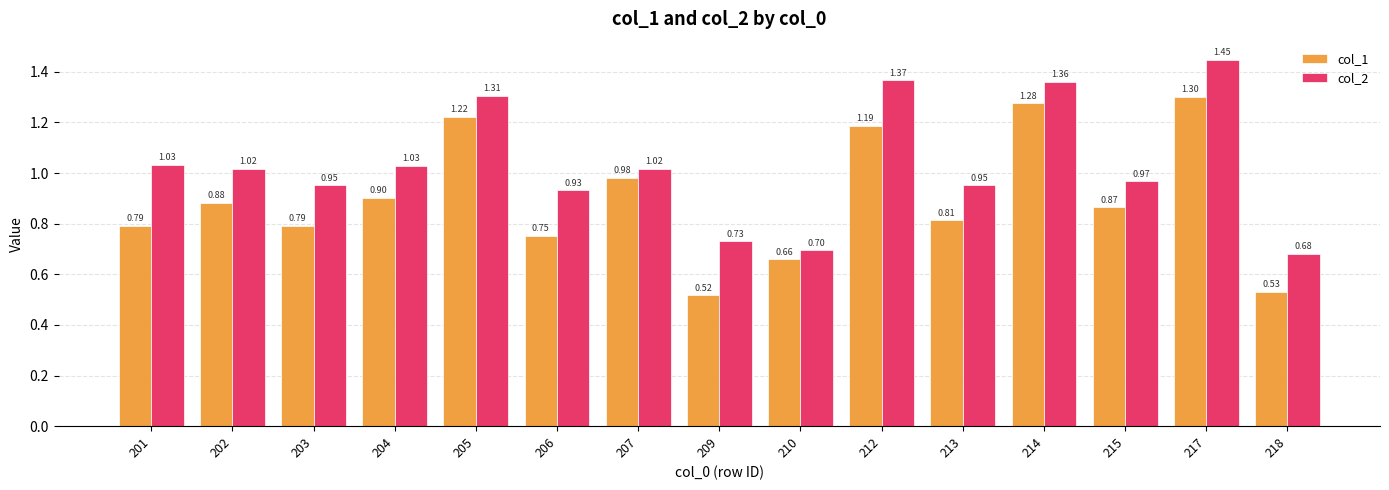

Rank the series by their maximum value, from lowest to highest.

col_1, col_2